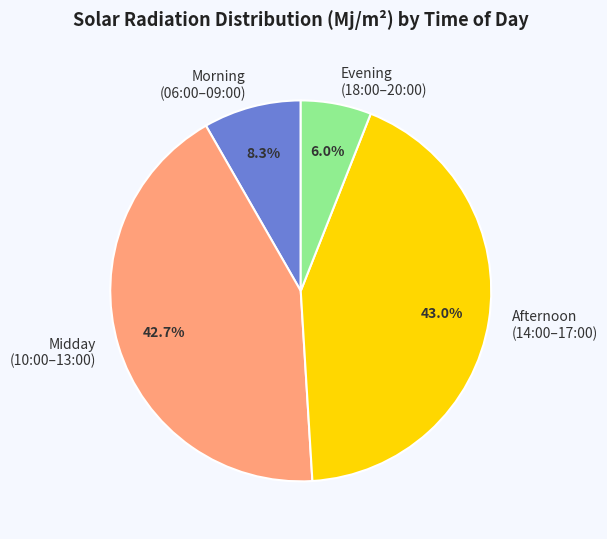

What is the smallest slice in the pie chart?

Evening (18:00–20:00)